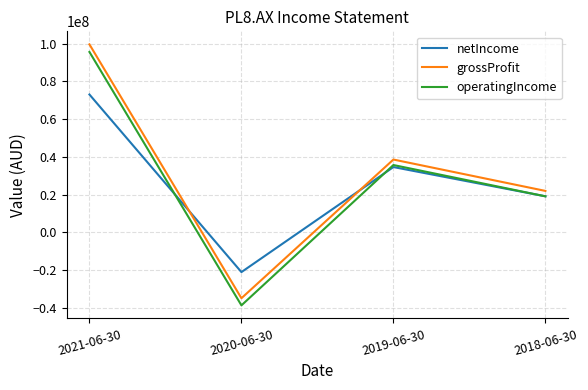

True or false: netIncome has a value of -21054000 at 2020-06-30.

True